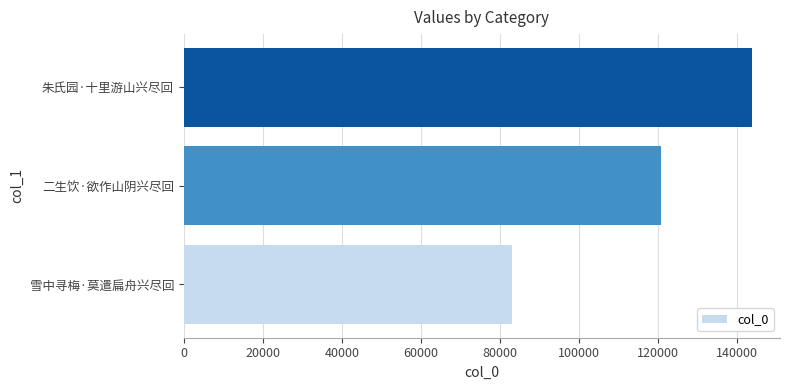

At which category does the chart reach its peak across all series?

朱氏园·十里游山兴尽回